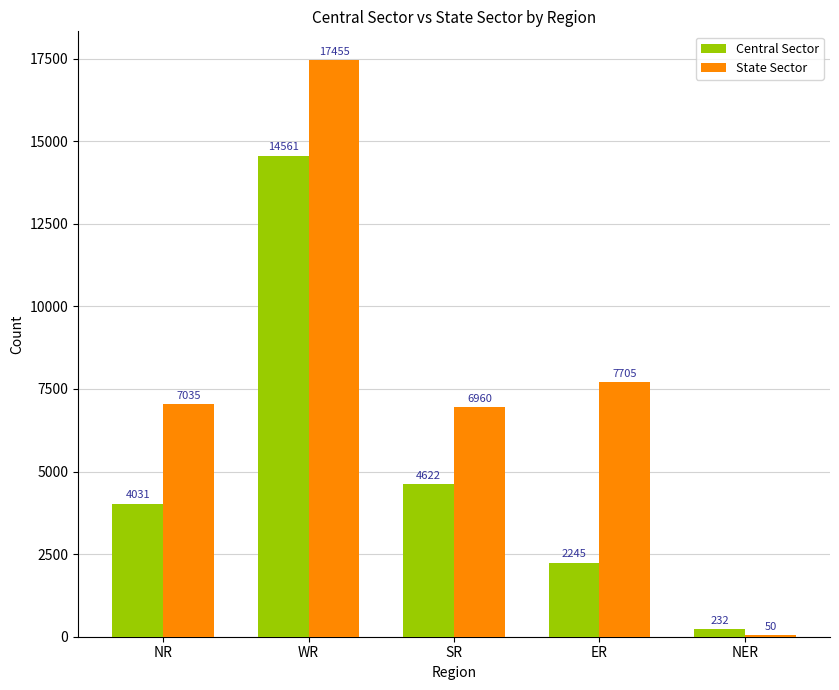

The State Sector series shows 1429 at SR. True or false?

False